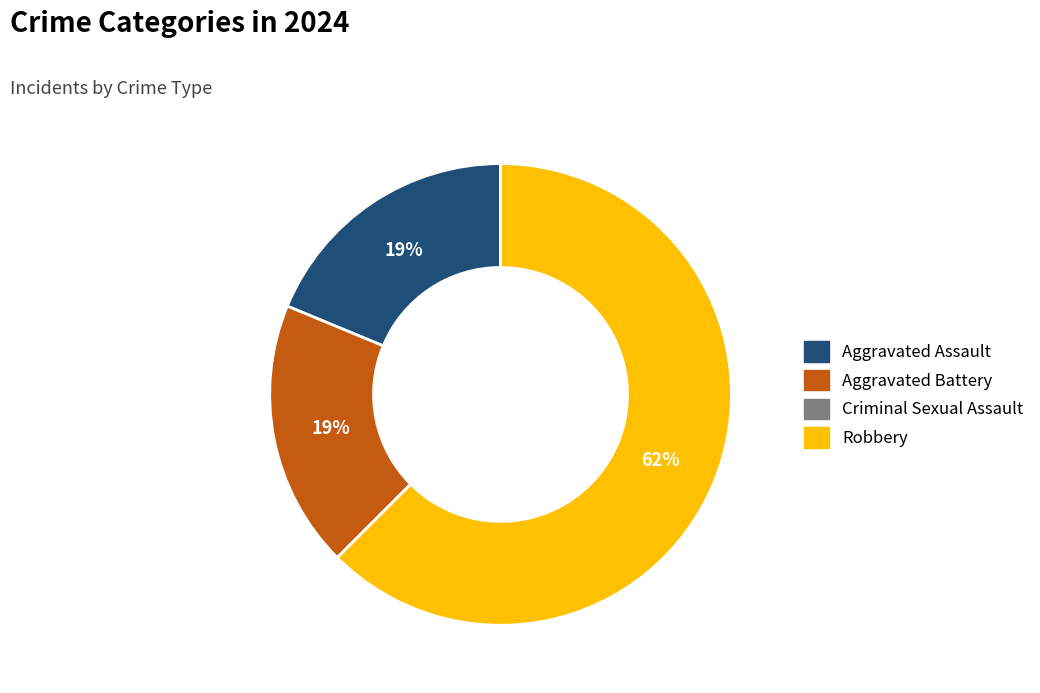

The Aggravated Battery slice represents 30% of the pie. True or false?

False